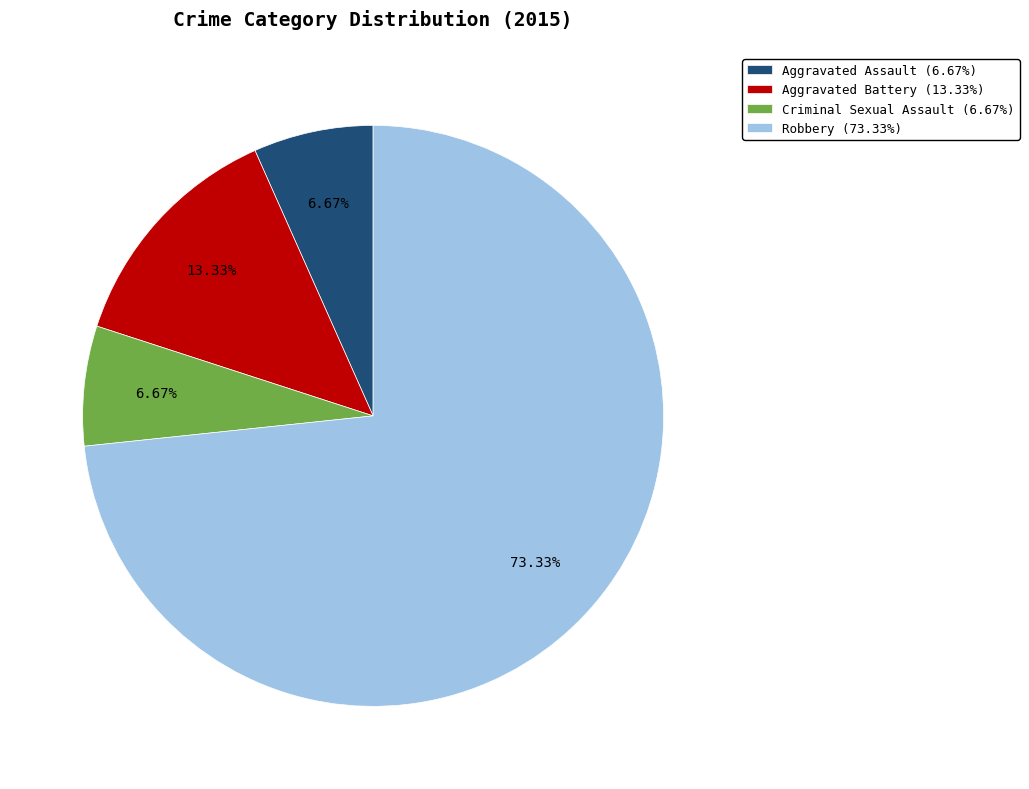

To the nearest percent, what portion does Robbery represent?

73%